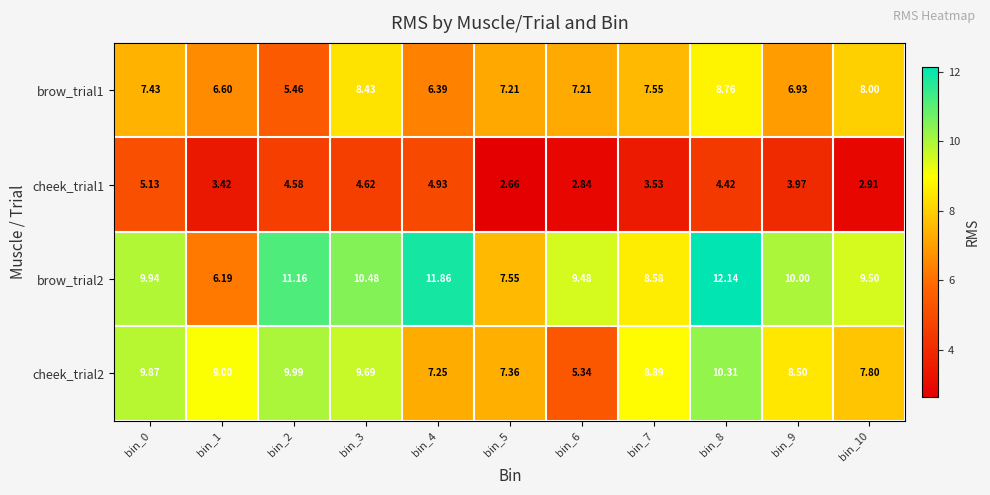

Which series changed the most between bin_0 and bin_5?

cheek_trial2